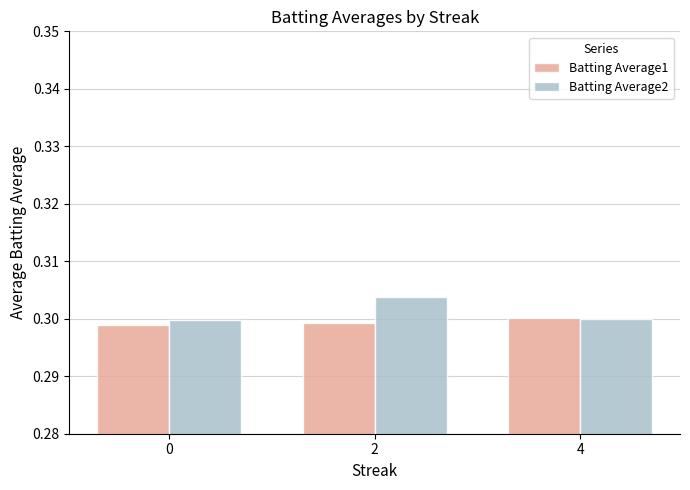

Rank the series by their average value, from highest to lowest.

Batting Average2, Batting Average1